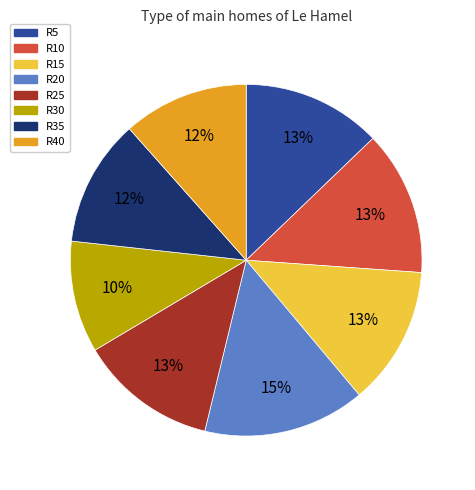

The R40 slice represents 24% of the pie. True or false?

False